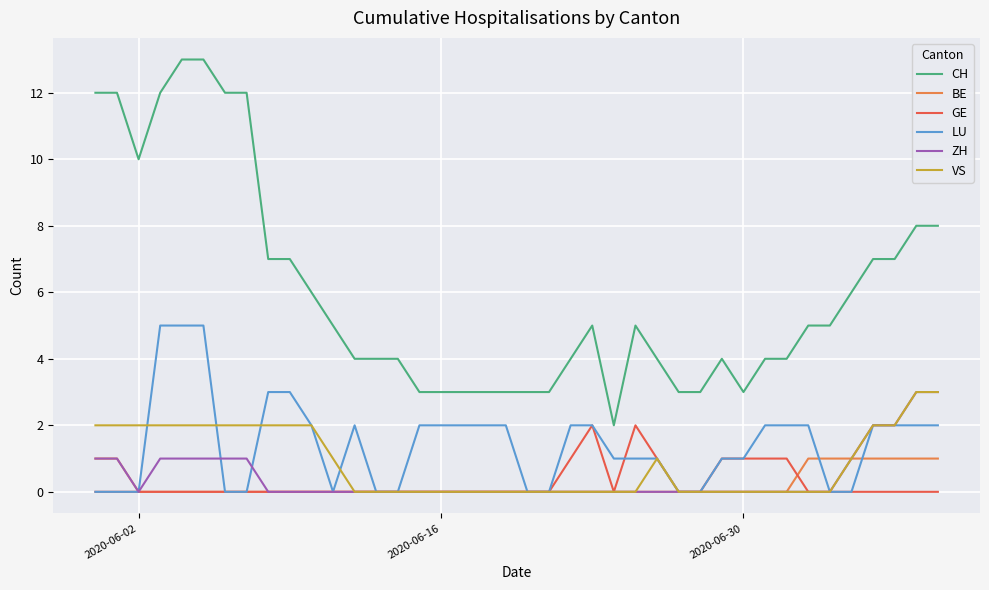

What is the highest value of the CH series?

13